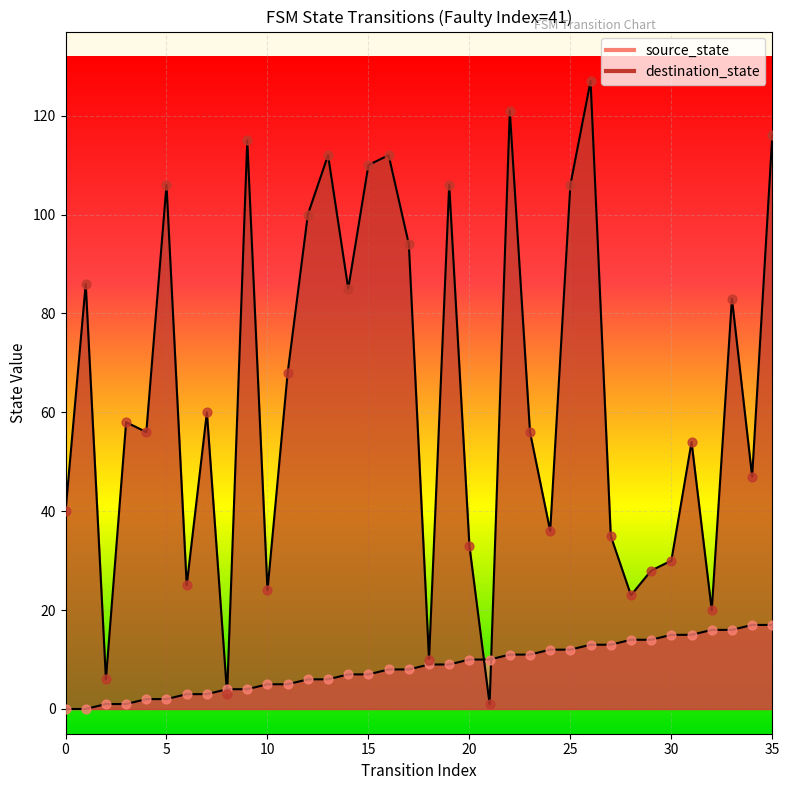

Which series has the largest total across all categories?

destination_state